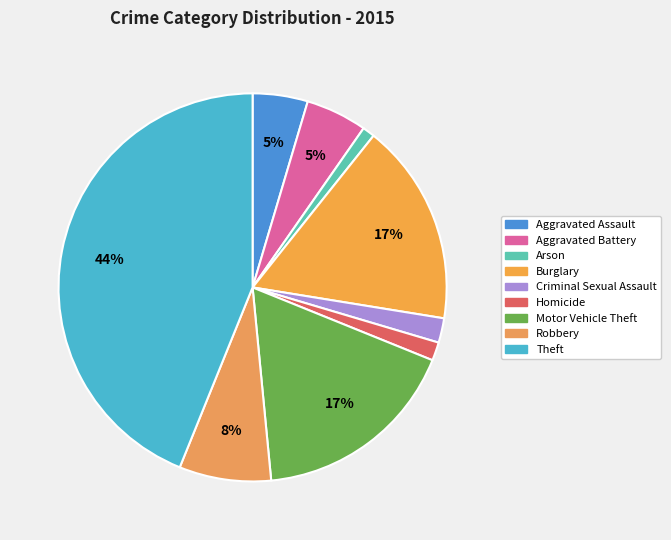

Count the number of slices in the pie.

9